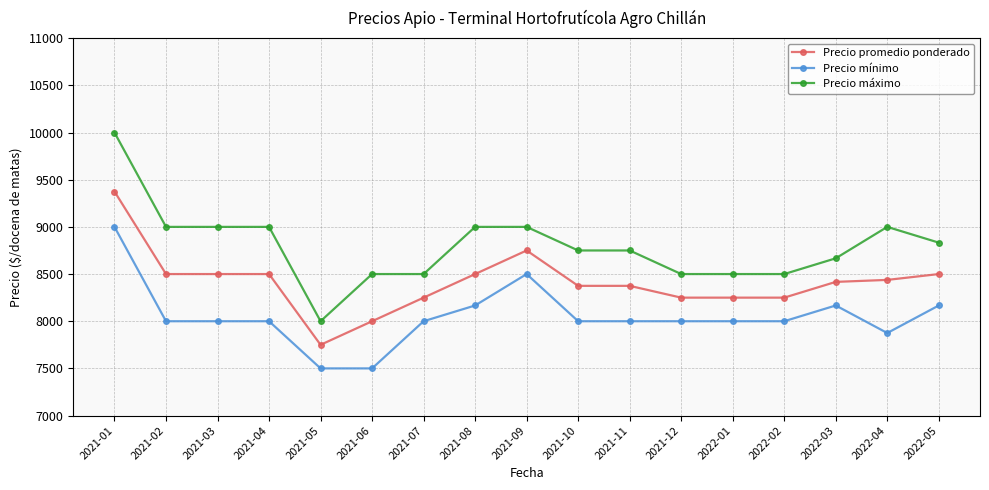

At which label does Precio promedio ponderado first exceed 8417?

2021-01